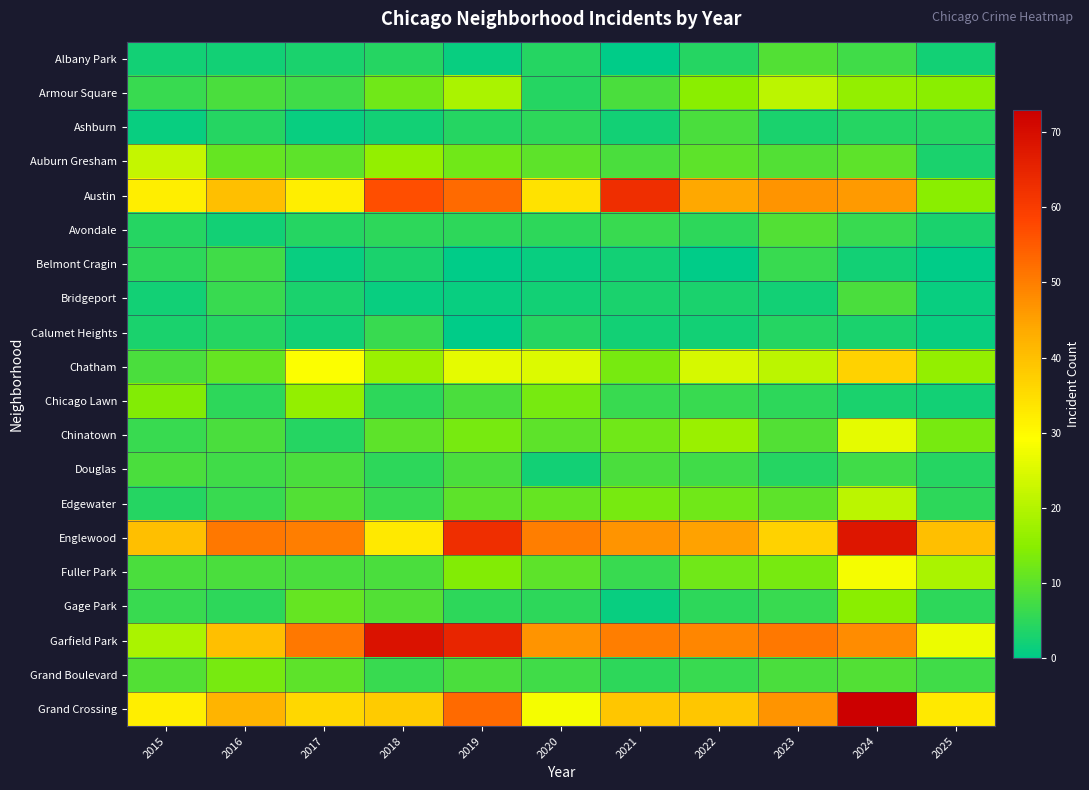

What is the spread (max minus min) of values at 2019?

65